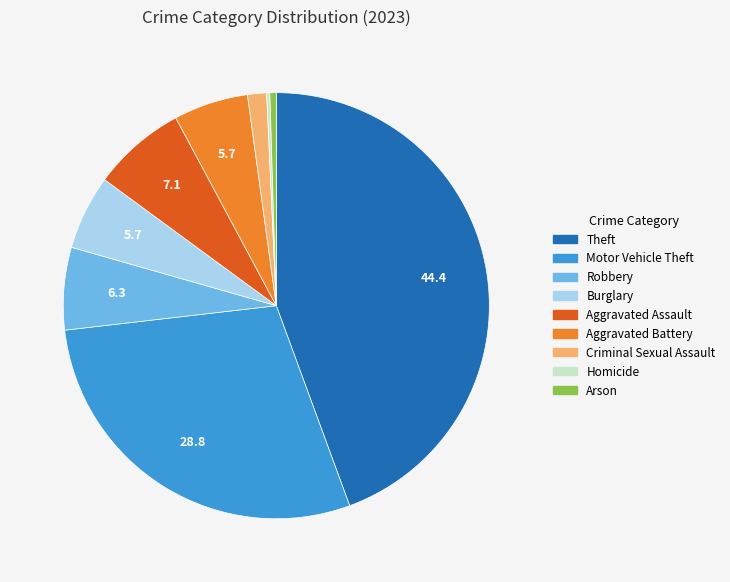

What is the largest slice in the pie chart?

Theft